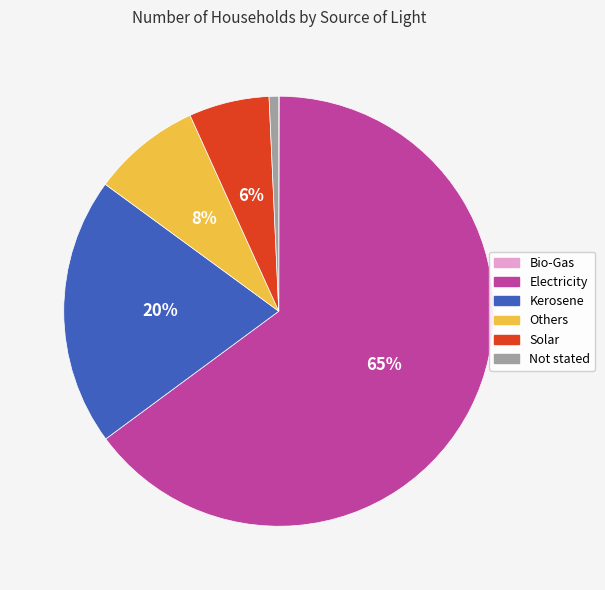

What is the majority slice?

Electricity